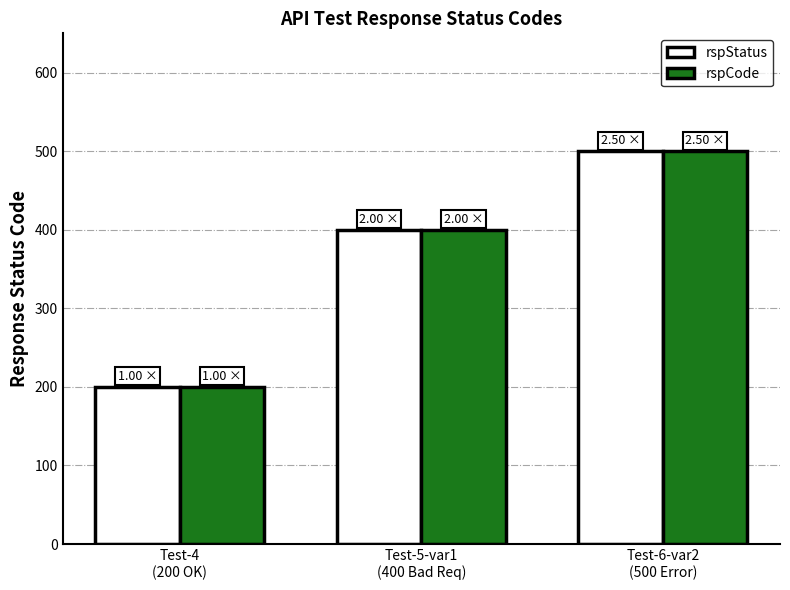

Does the chart contain stacked bars?

No